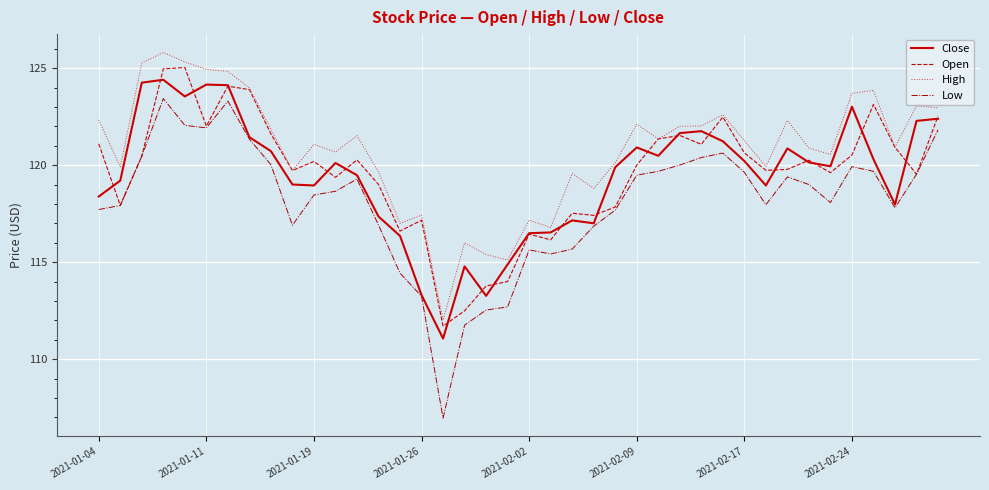

Which series has the widest spread of values?

Low